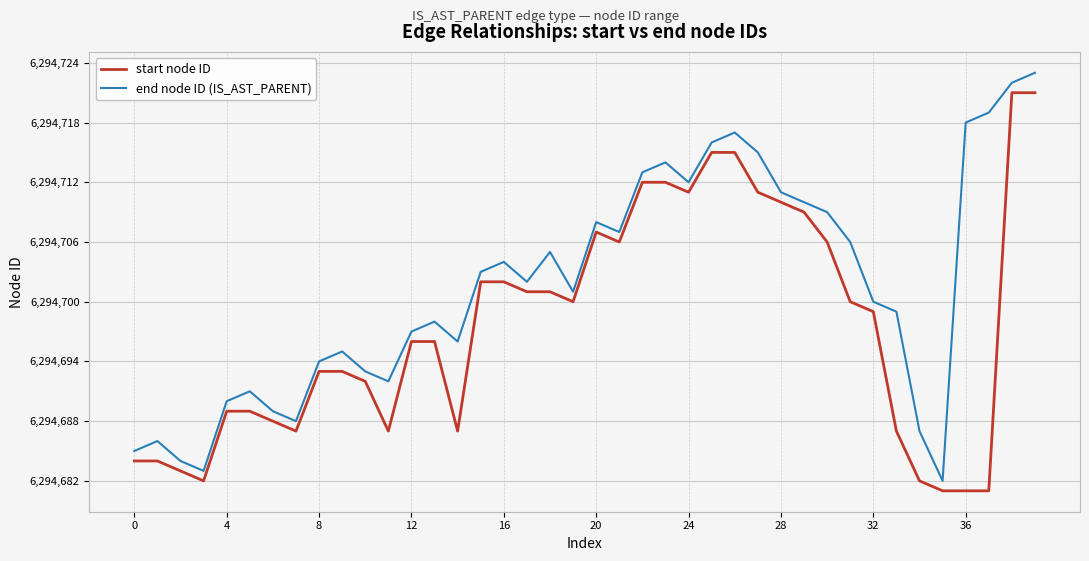

What is the smallest value displayed?

6294681